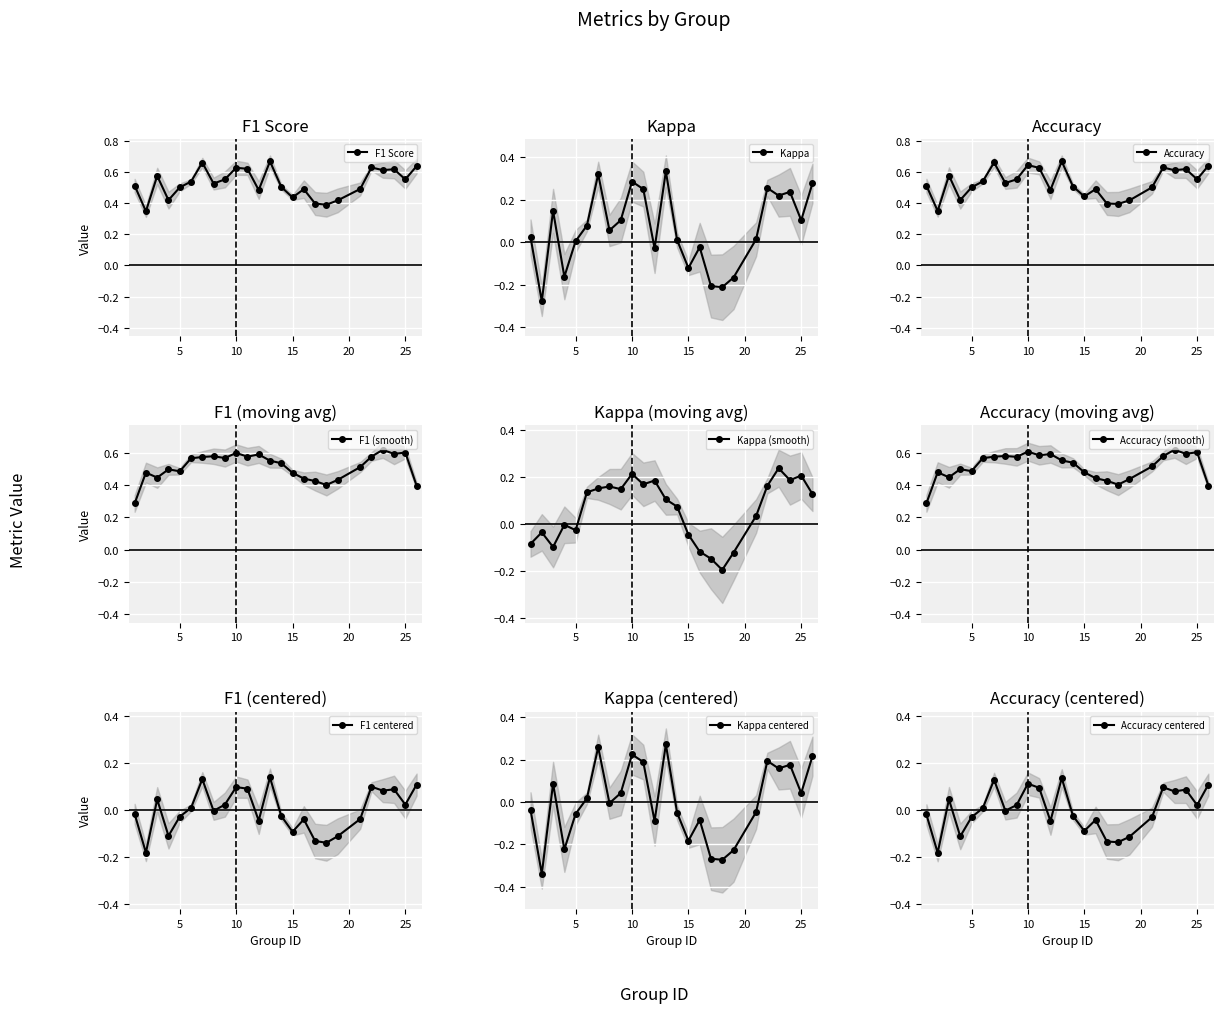

What is the maximum value for f1?

0.7